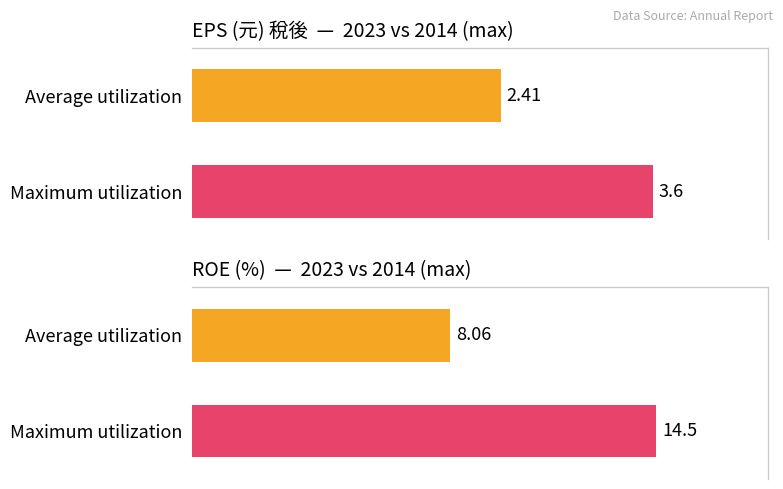

Is it true that Average utilization equals 6.8 at 2021?

False